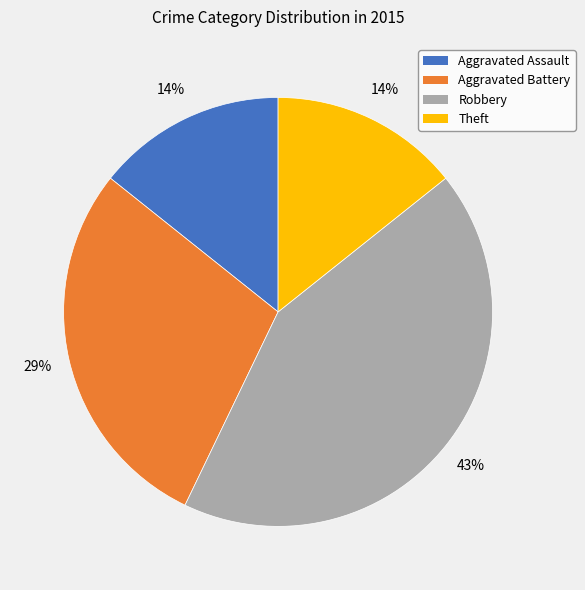

Combined, do Theft and Robbery account for over 50%?

Yes